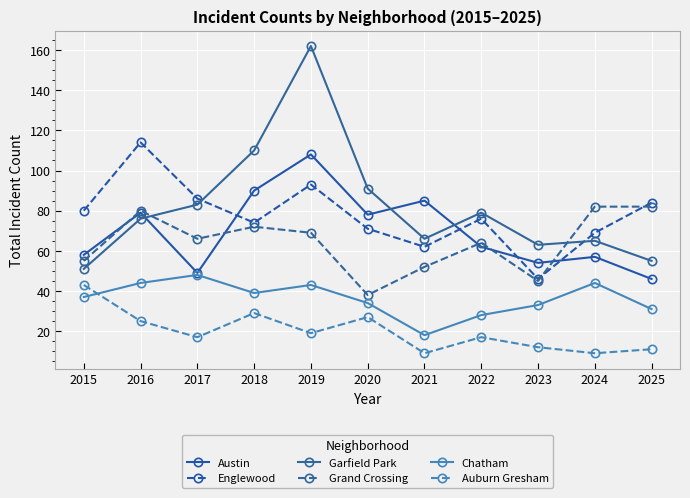

The value of Englewood at 2018 is 122. True or false?

False